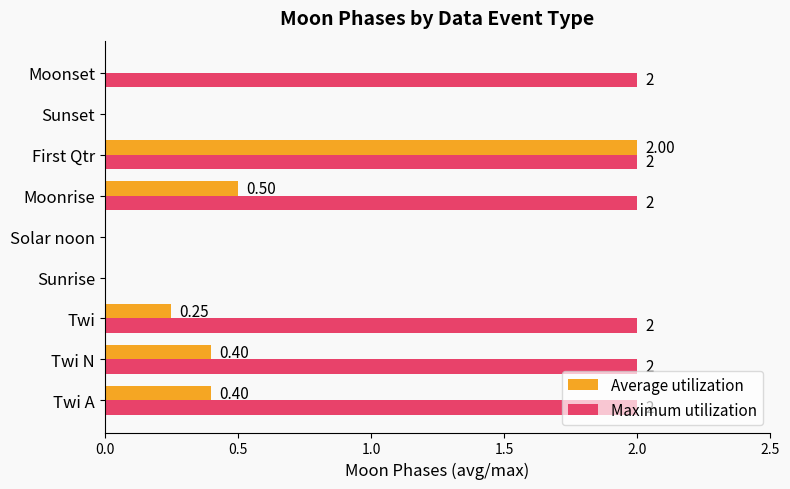

How many distinct data groups are displayed?

2